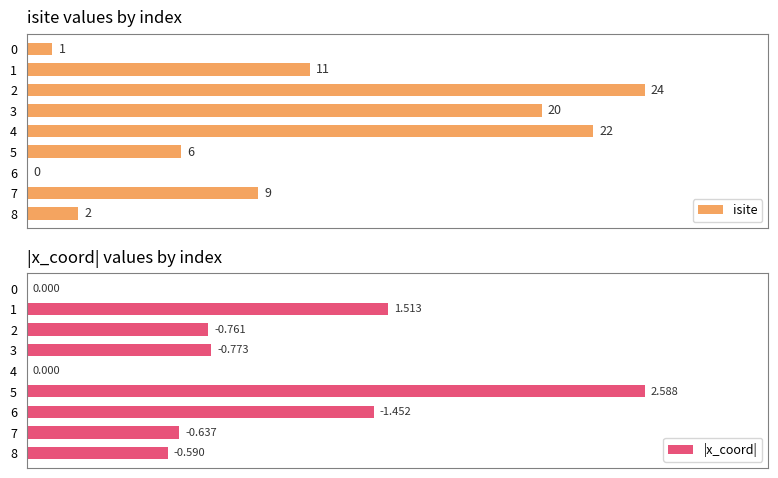

List the labels in order of isite value, largest first.

2, 4, 3, 1, 7, 5, 8, 0, 6